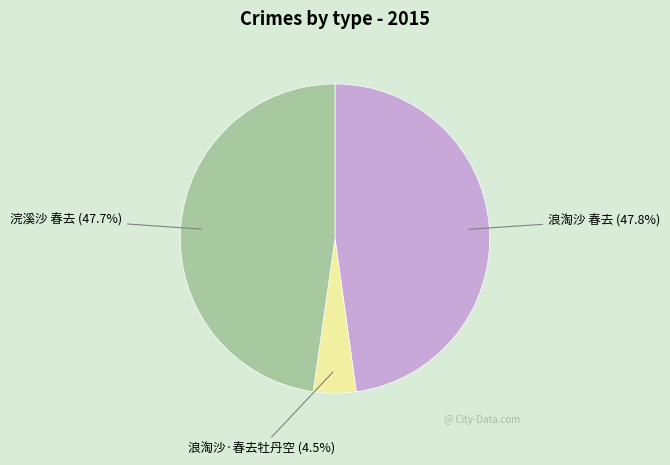

Which slice is the smallest?

浪淘沙·春去牡丹空